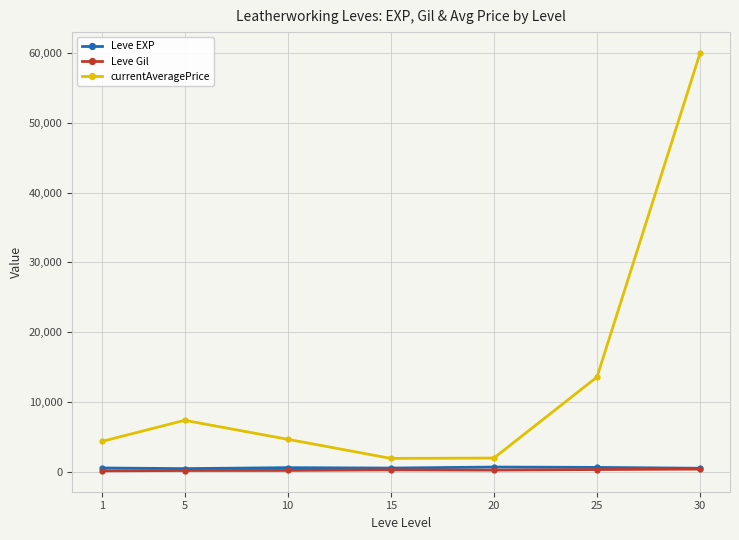

How many values in the currentAveragePrice series exceed 4635?

4